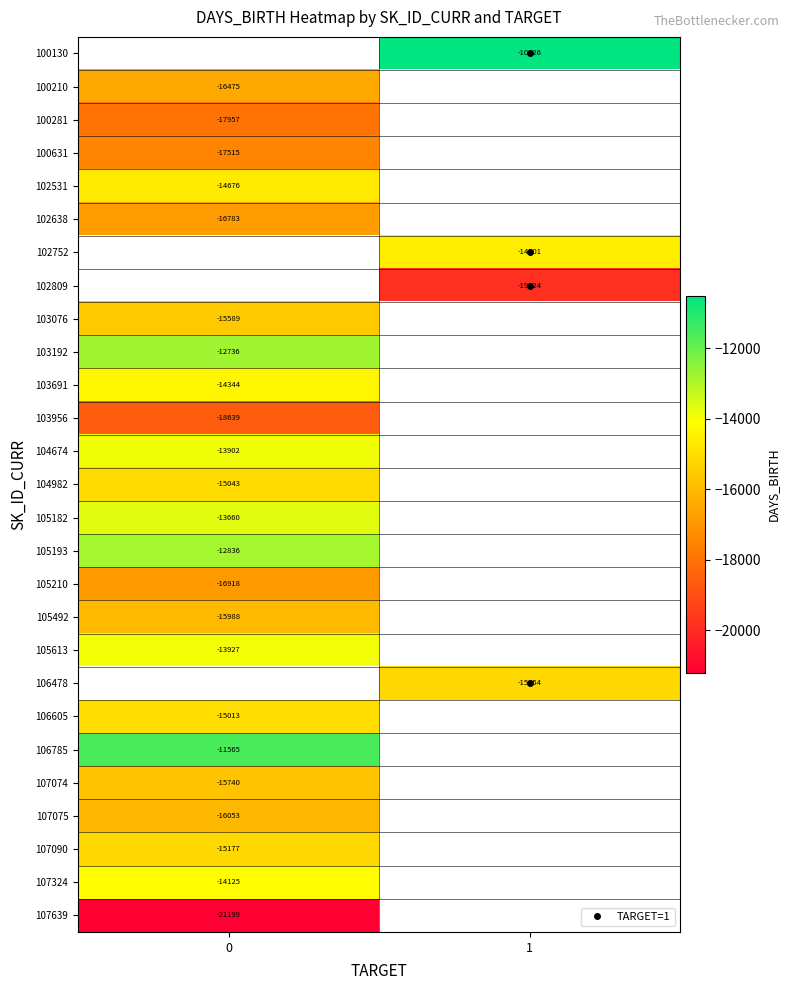

What is the minimum value for 103956?

-18639.0